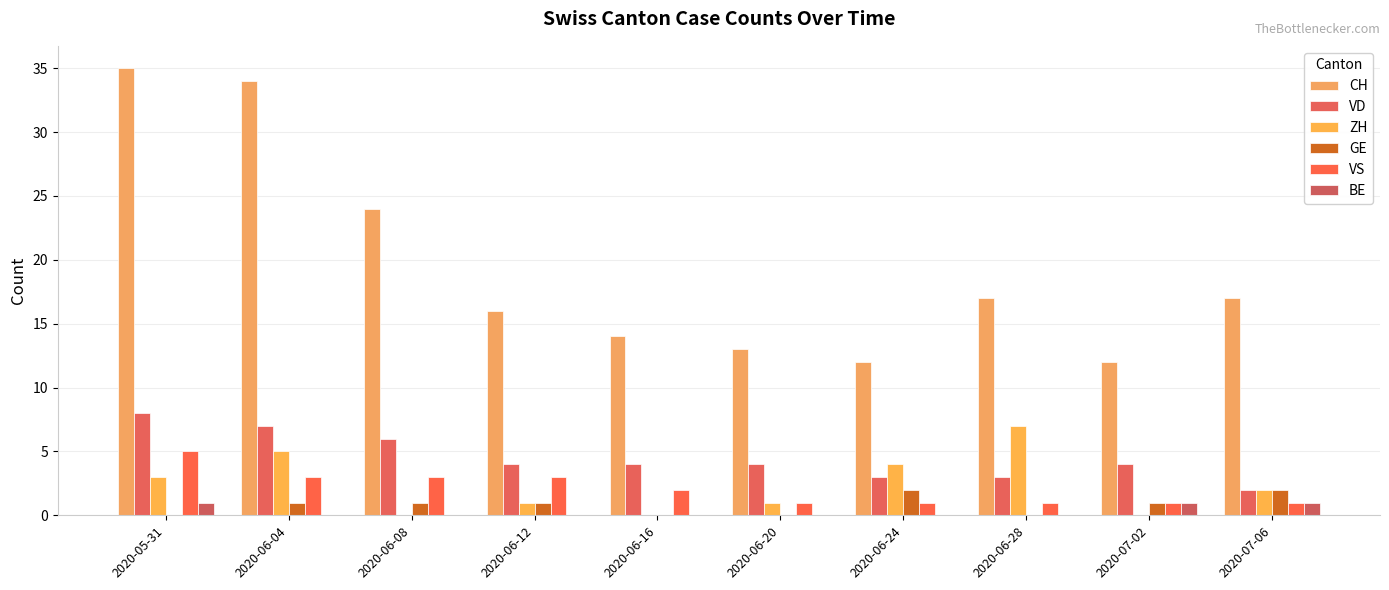

What is the difference between the maximum and minimum values in the VS series?

4